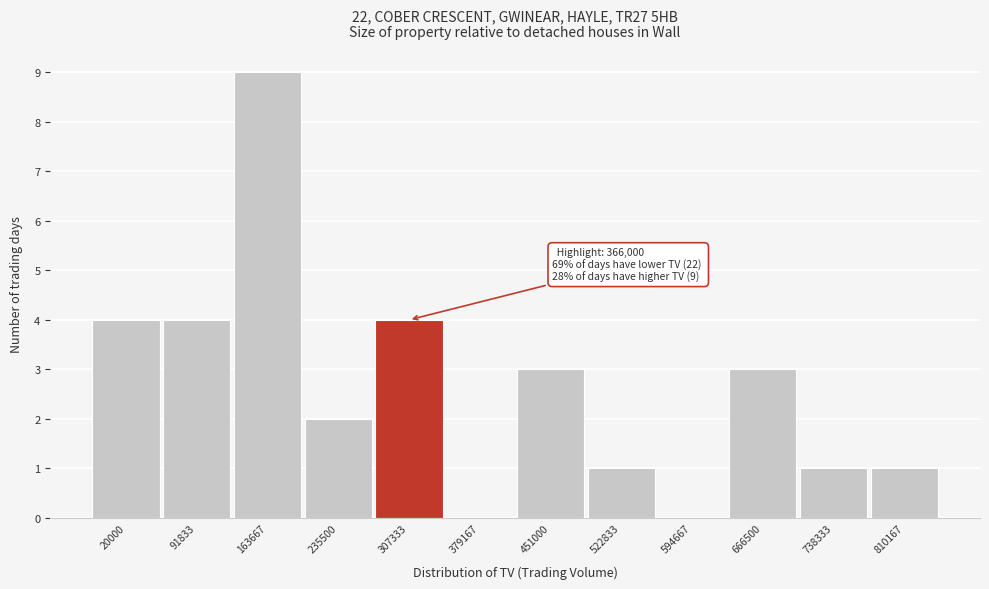

Reading left to right, what are all the values shown in this chart?

20000=4	91833=4	163667=9	235500=2	307333=4	379167=0	451000=3	522833=1	594667=0	666500=3	738333=1	810167=1